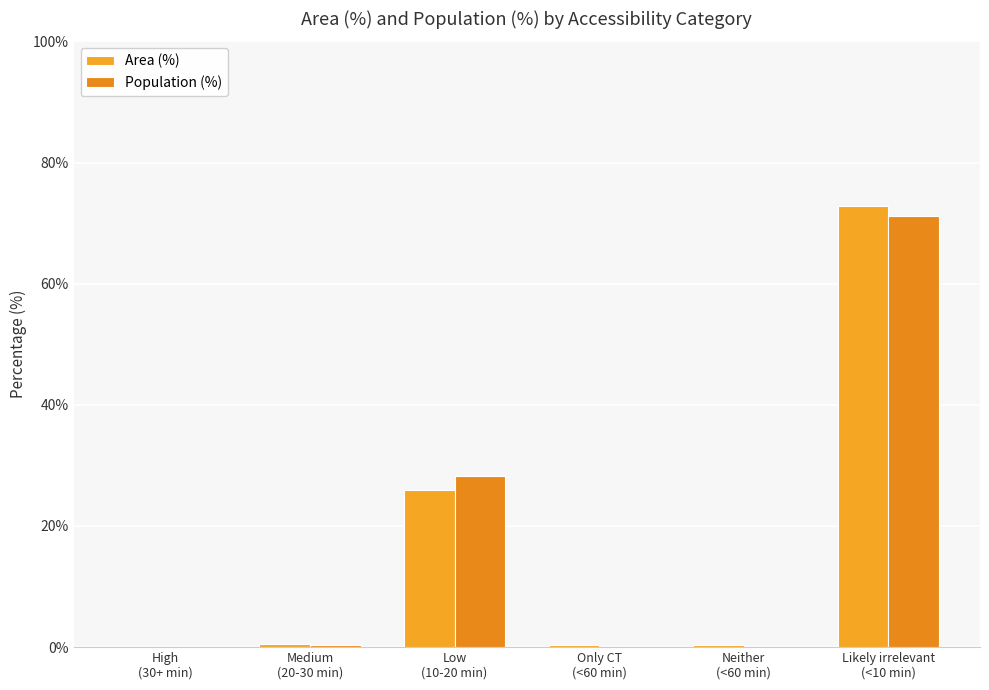

How many distinct data groups are displayed?

2